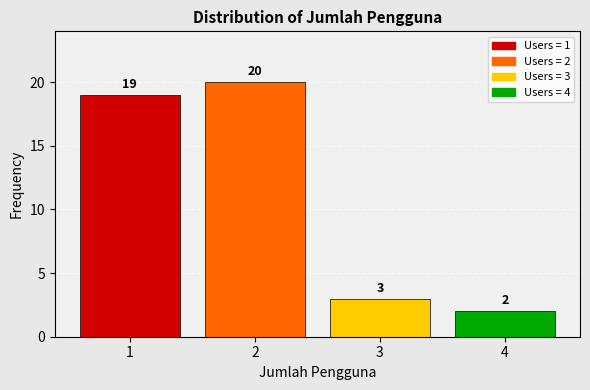

Reading right to left, what are all the values shown in this chart?

4=2	3=3	2=20	1=19